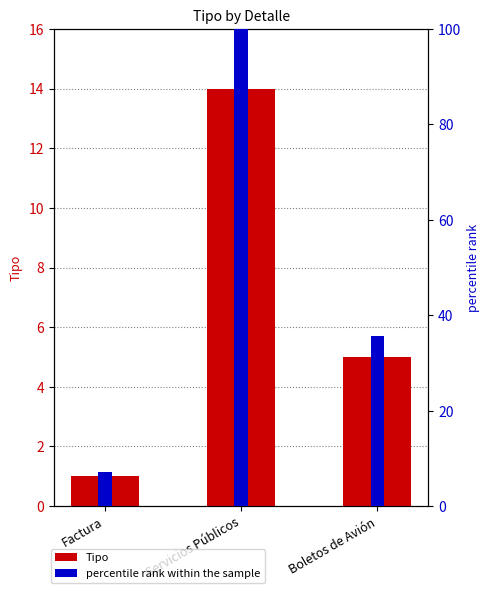

What is the difference between the highest and lowest values at Servicios Públicos?

86.0